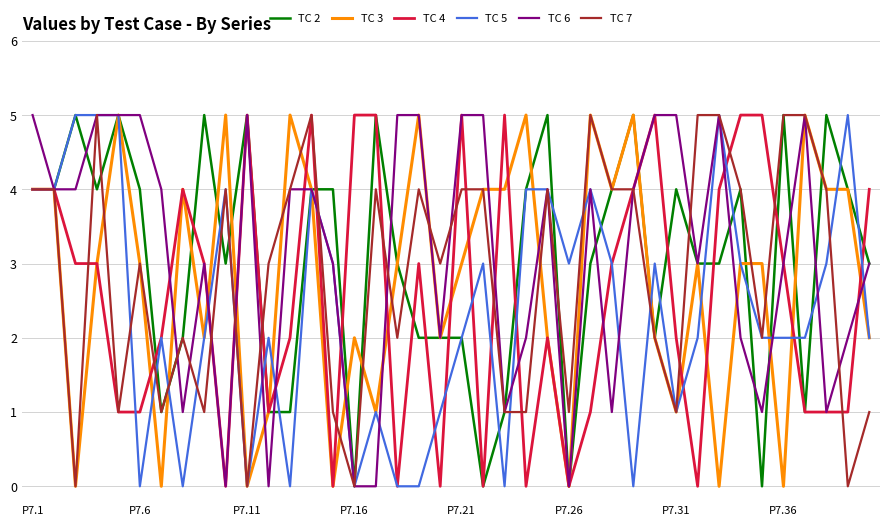

What is the highest value of the TC 7 series?

5